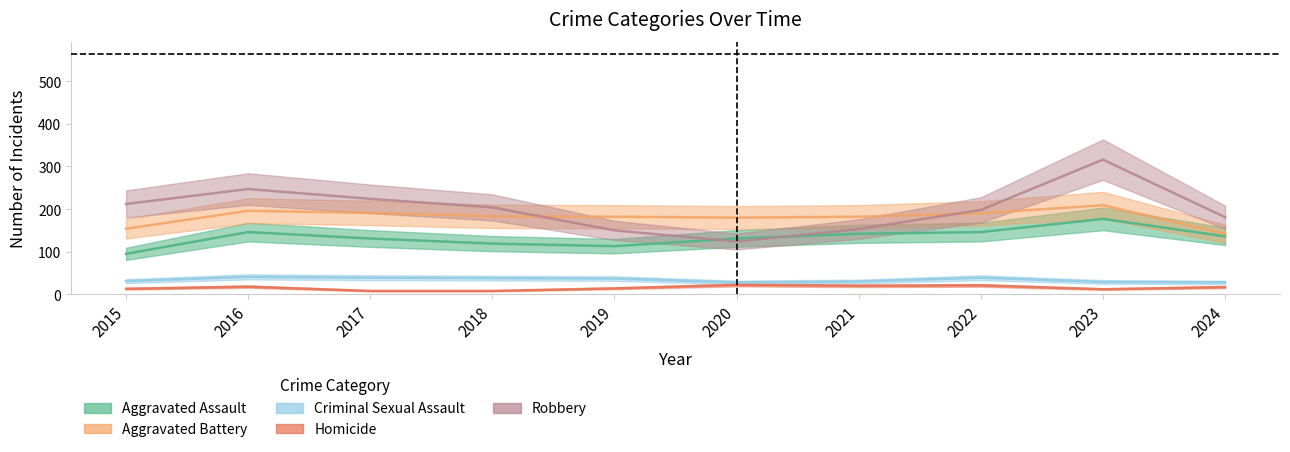

Between 2023 and 2020, which is larger?

2023